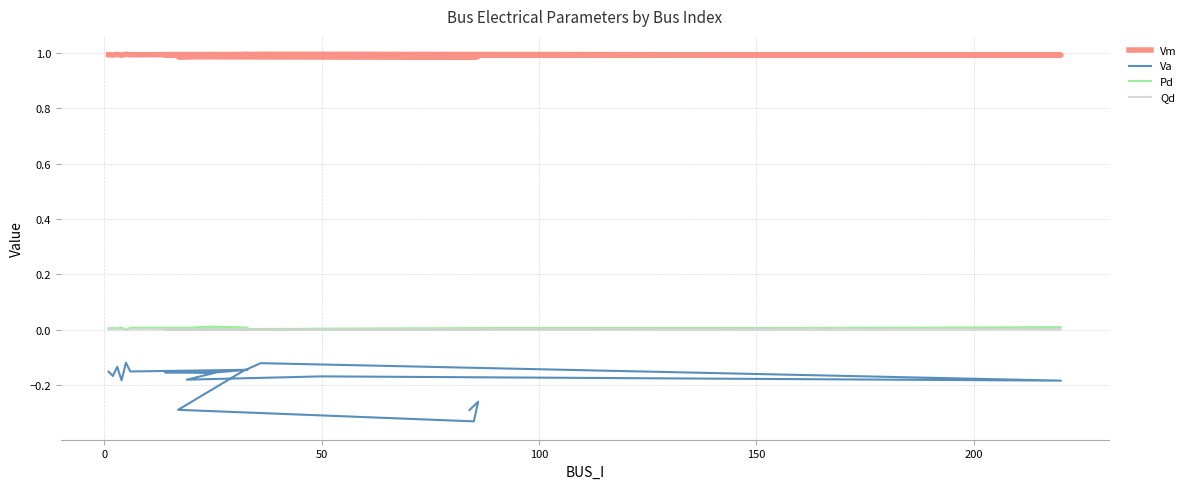

How many lines are shown in the chart?

4